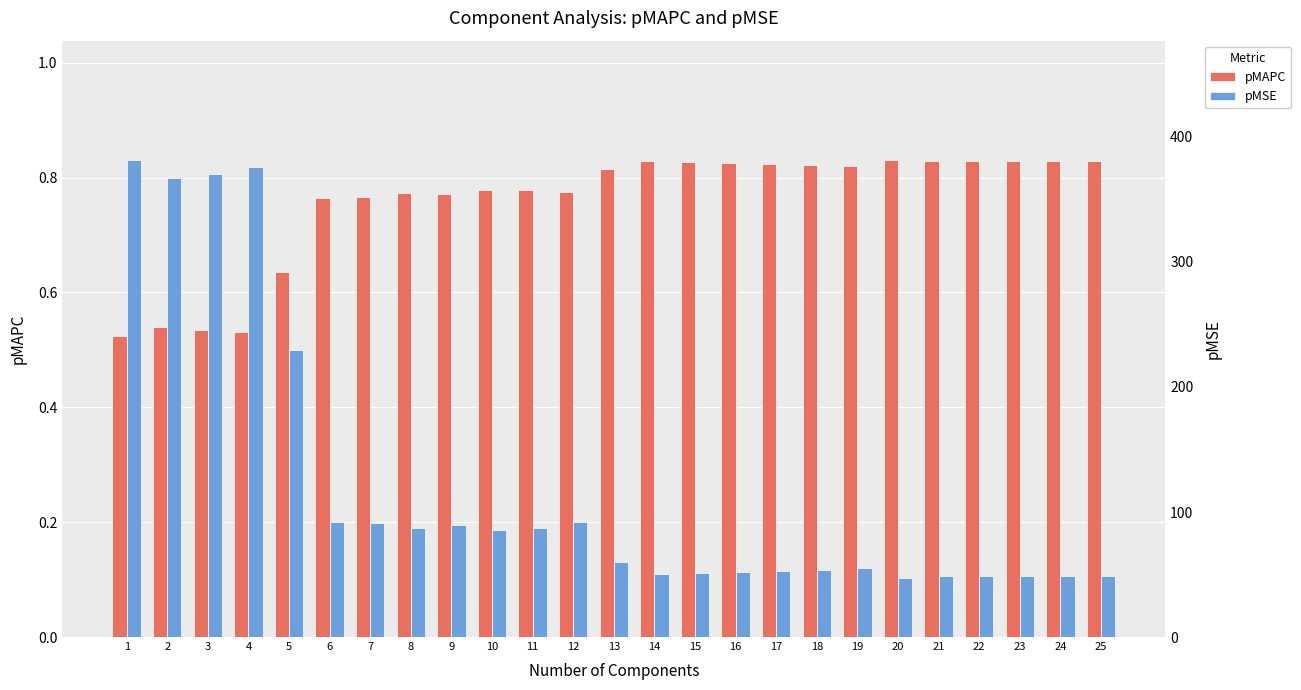

How many distinct data groups are displayed?

2